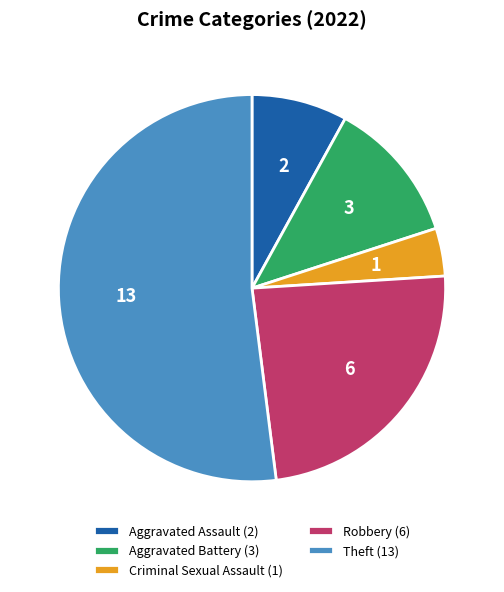

Which has a higher value, Criminal Sexual Assault (1) or Aggravated Assault (2)?

Aggravated Assault (2)